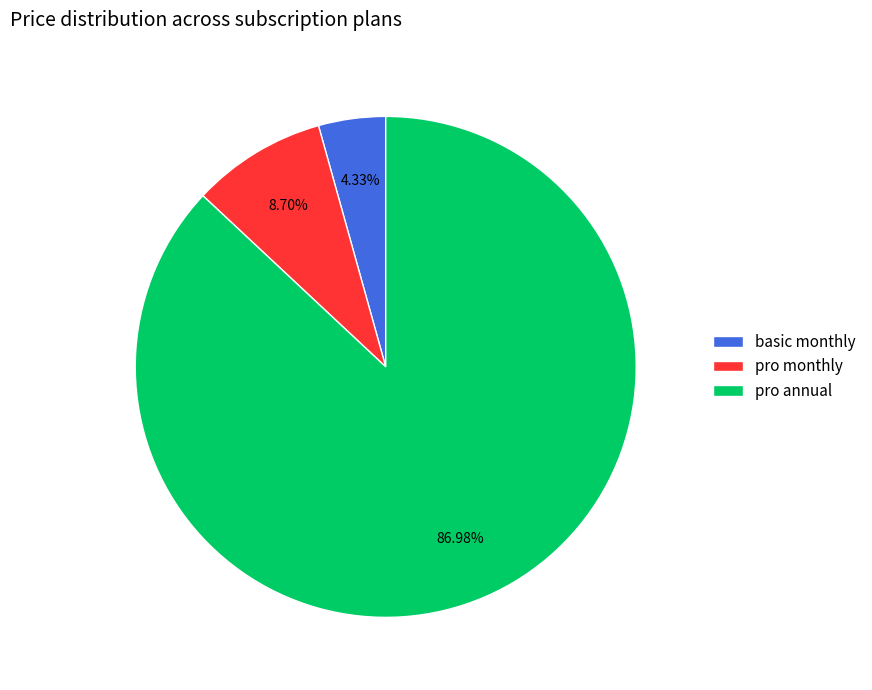

Between basic monthly and pro annual, which is larger?

pro annual